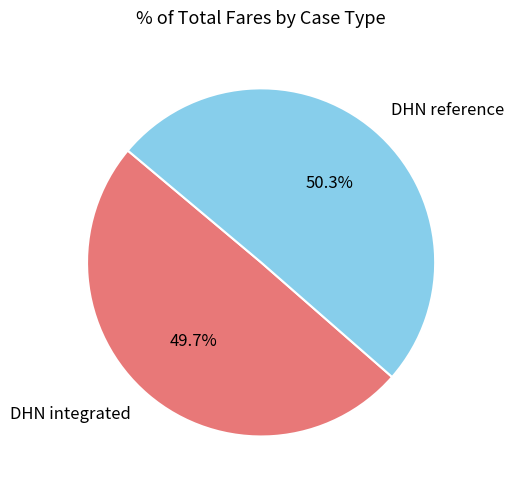

What percentage is the DHN integrated slice, to the nearest percent?

50%